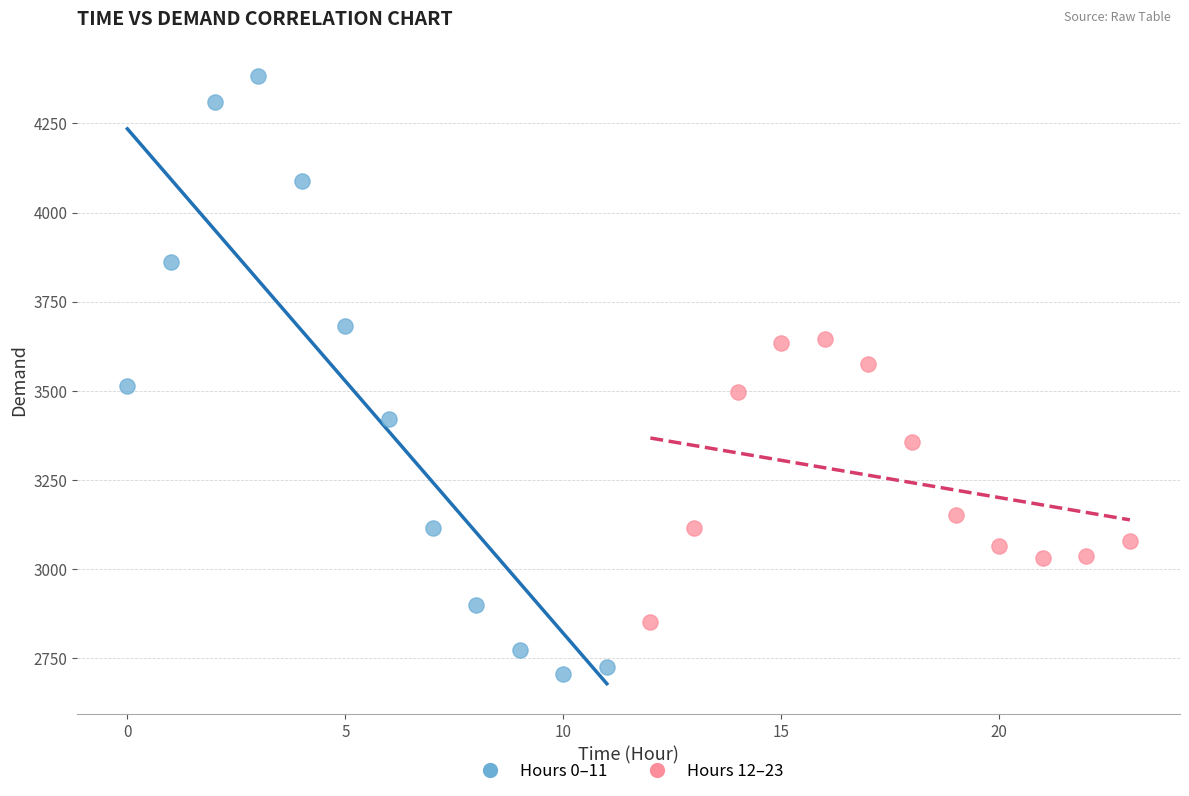

What are all the series names shown in the legend?

Hours 0–11, Hours 12–23